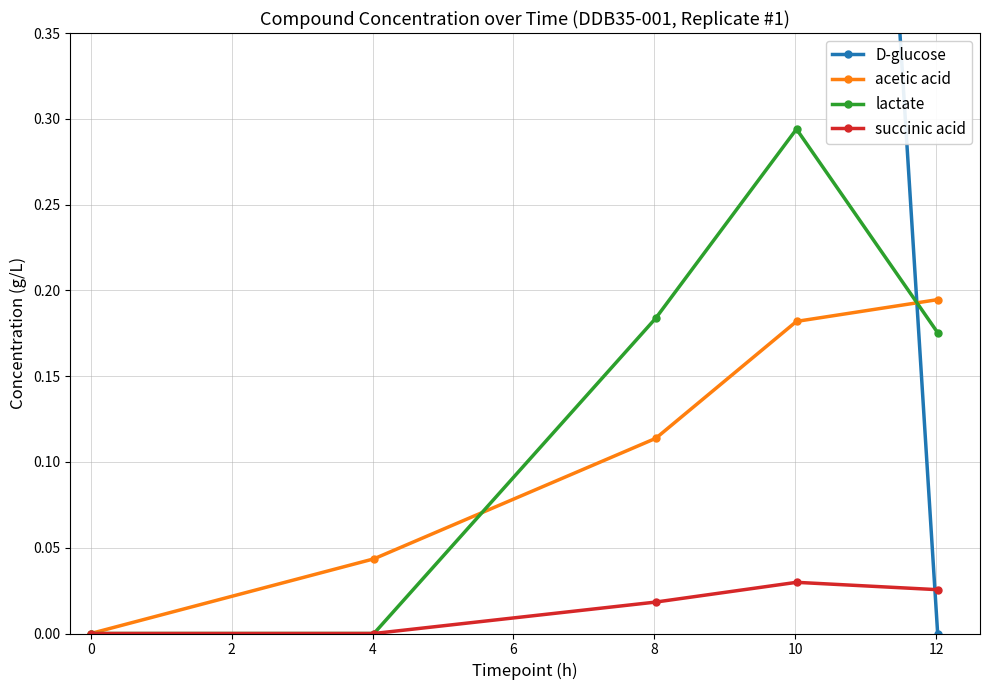

How many interior local peaks does the lactate series have?

1